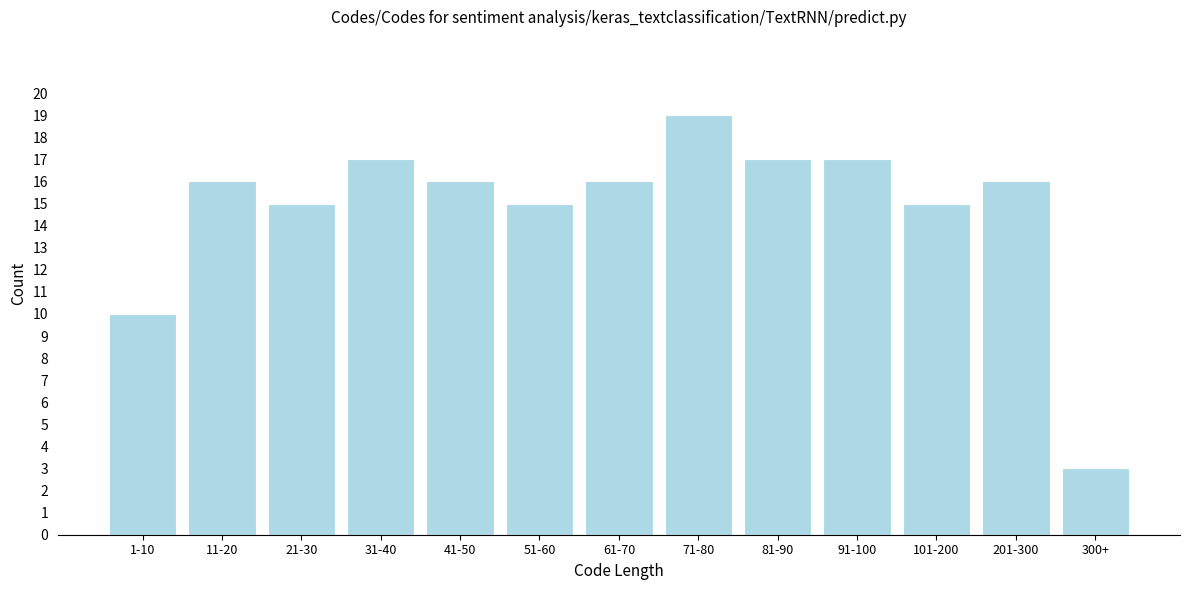

Reading right to left, list all the values displayed in this chart.

3	16	15	17	17	19	16	15	16	17	15	16	10